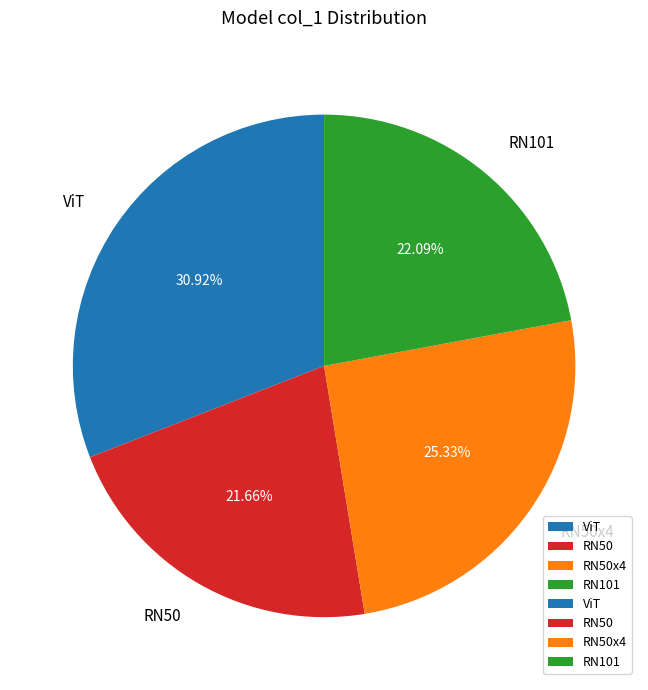

To the nearest percent, what is the average slice percentage?

25%